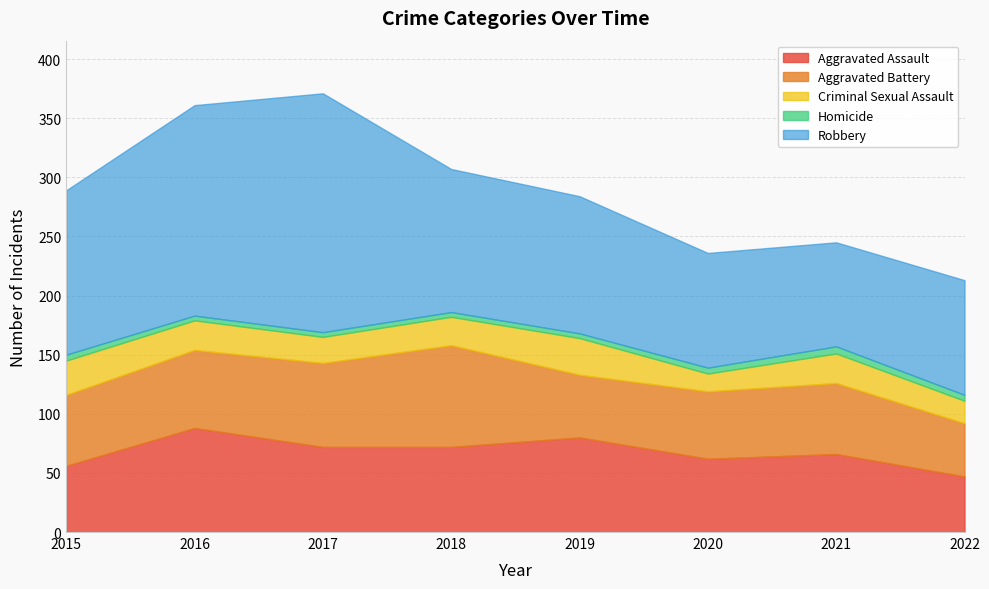

Reading left to right, what are all the values shown in this chart?

Aggravated Assault: 56	88	72	72	80	62	66	47
Aggravated Battery: 60	66	71	86	53	57	60	45
Criminal Sexual Assault: 29	25	22	24	31	15	25	19
Homicide: 5	4	4	4	4	5	6	5
Robbery: 139	178	202	121	116	97	88	97